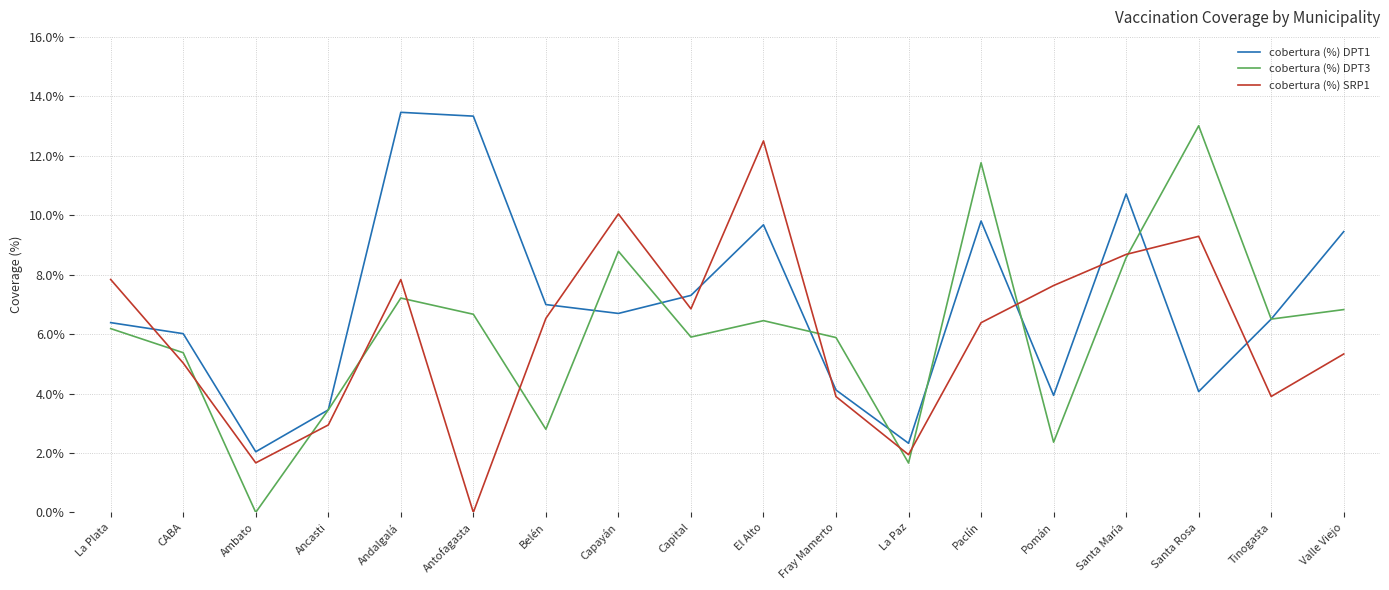

What is the maximum value for cobertura (%) SRP1?

12.5